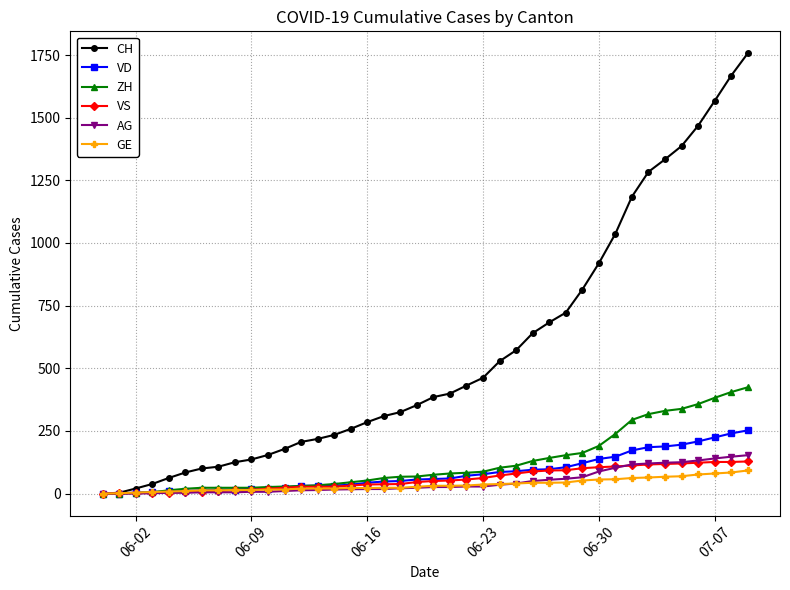

What is the maximum value for VD?

252